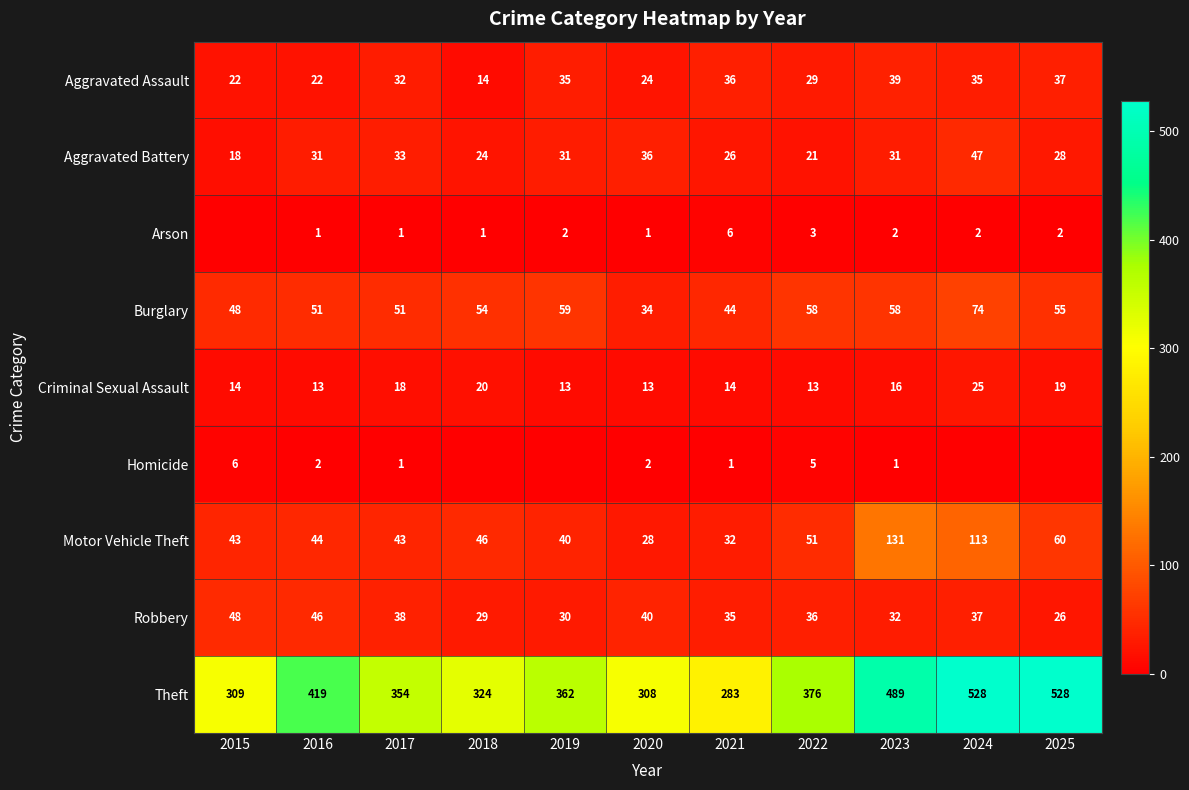

At how many categories does at least one series exceed 202?

11